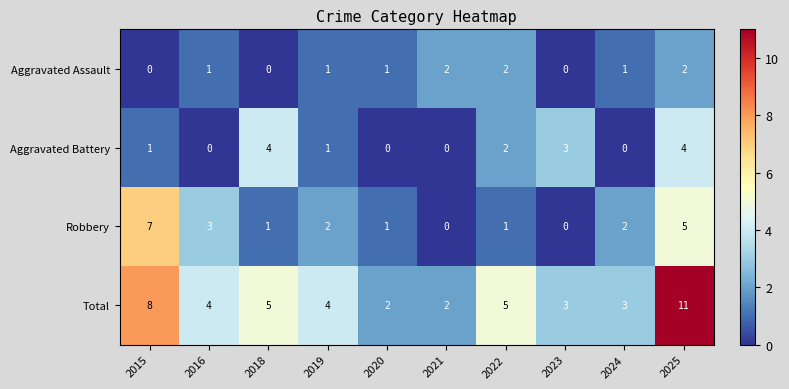

List the series in order of their peak value, highest first.

Total, Robbery, Aggravated Battery, Aggravated Assault